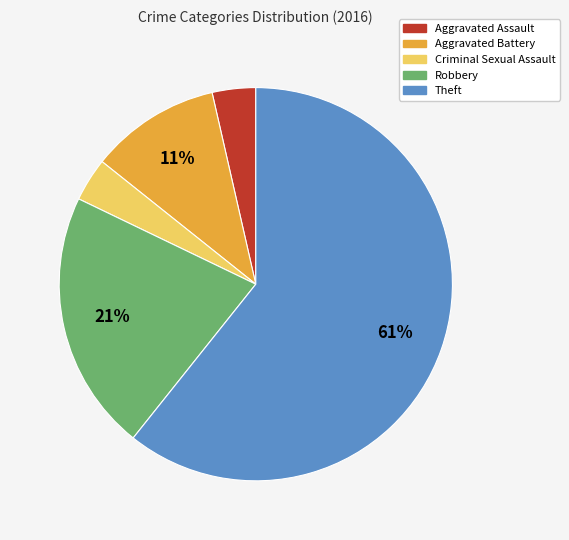

What is the majority slice?

Theft